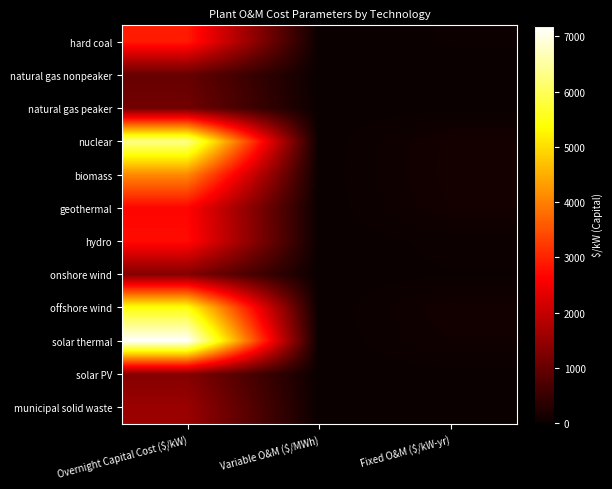

Which series changed the most between Overnight Capital Cost ($/kW) and Variable O&M ($/MWh)?

solar thermal